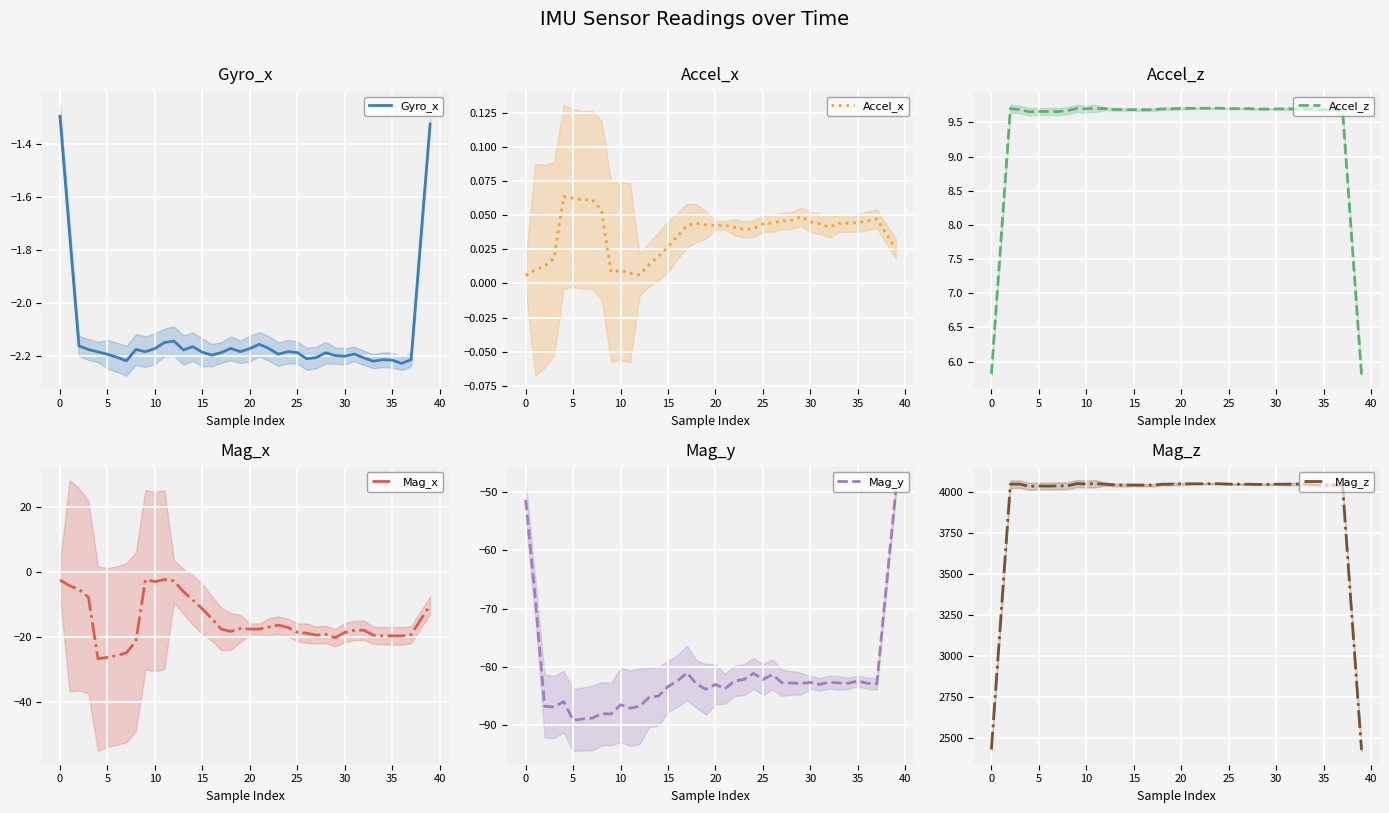

Is it true that Gyro_x equals -2.2 at 30?

True